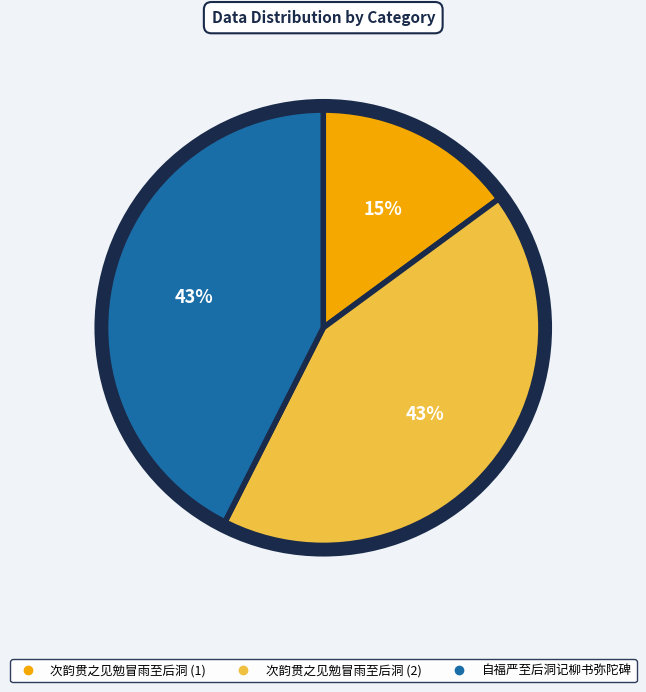

To the nearest percent, what is the average slice percentage?

33%